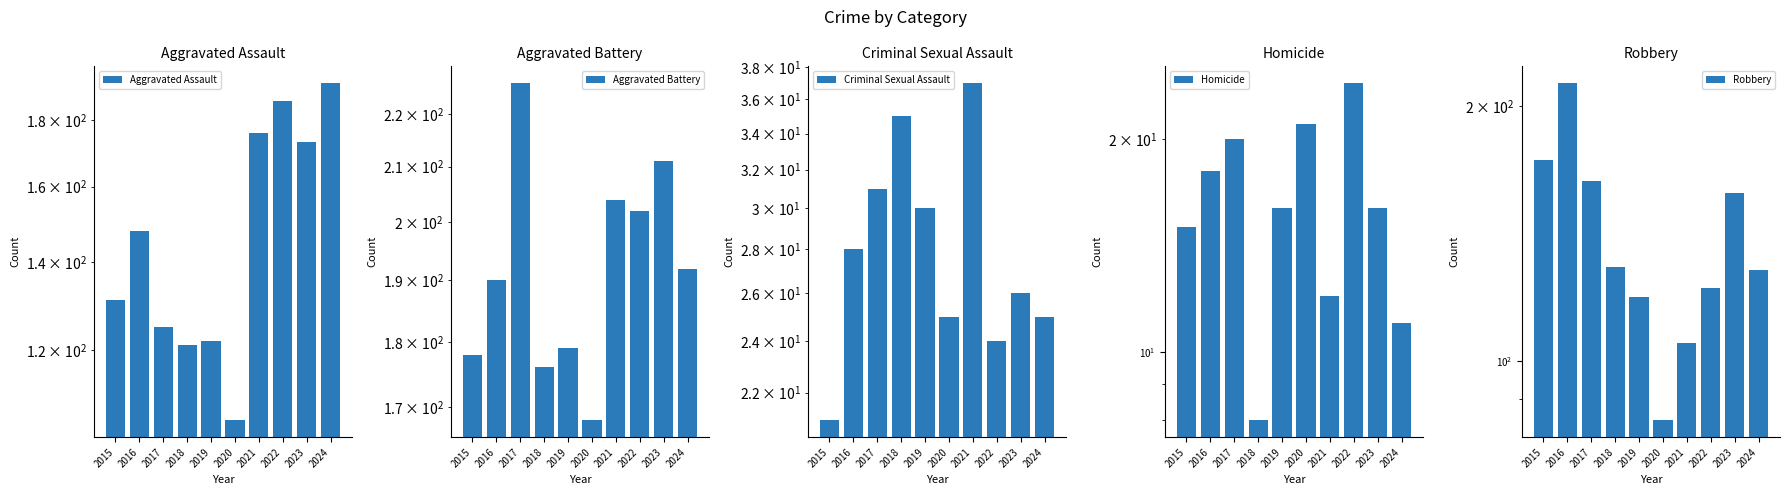

List the series in order of their peak value, highest first.

Aggravated Battery, Robbery, Aggravated Assault, Criminal Sexual Assault, Homicide